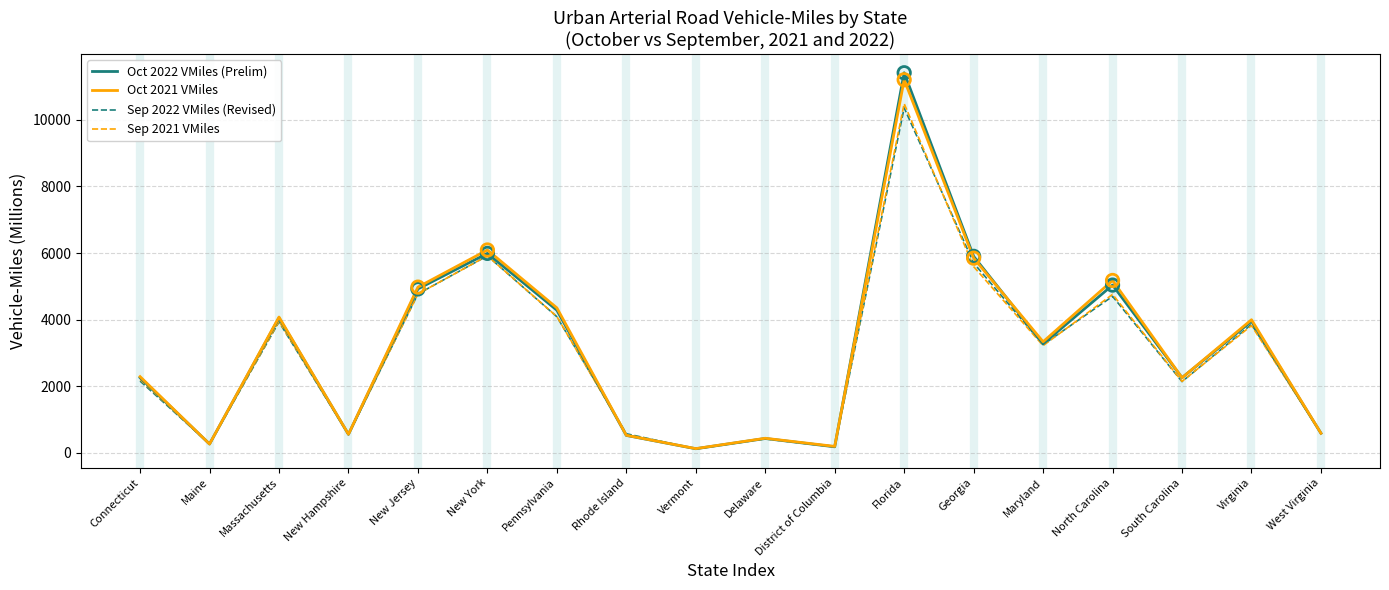

Which series changed the most between Delaware and Florida?

Oct 2022 VMiles (Prelim)